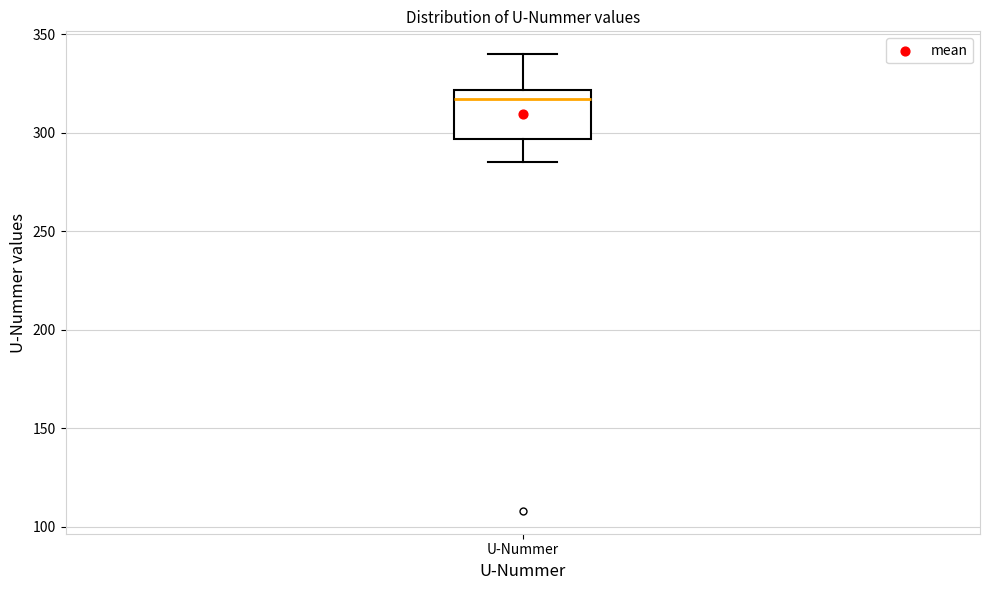

Transcribe this box plot: give where the median line is, the range the box spans, and where the two whiskers end, as read against the y-axis. The values are not printed on the chart, so give them approximately, as read against the axis.

median 315, box 295 to 320, whiskers 285 to 340